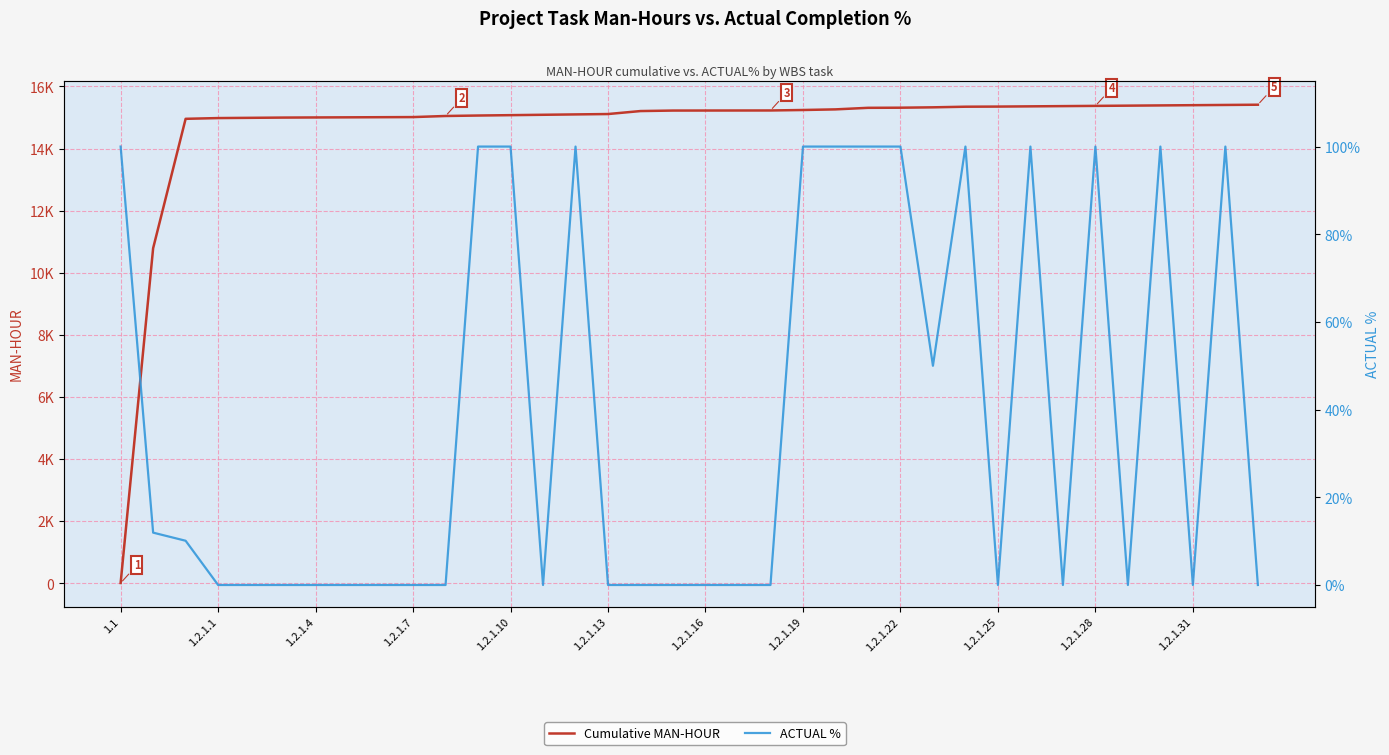

Which series has the largest total across all categories?

Cumulative MAN-HOUR